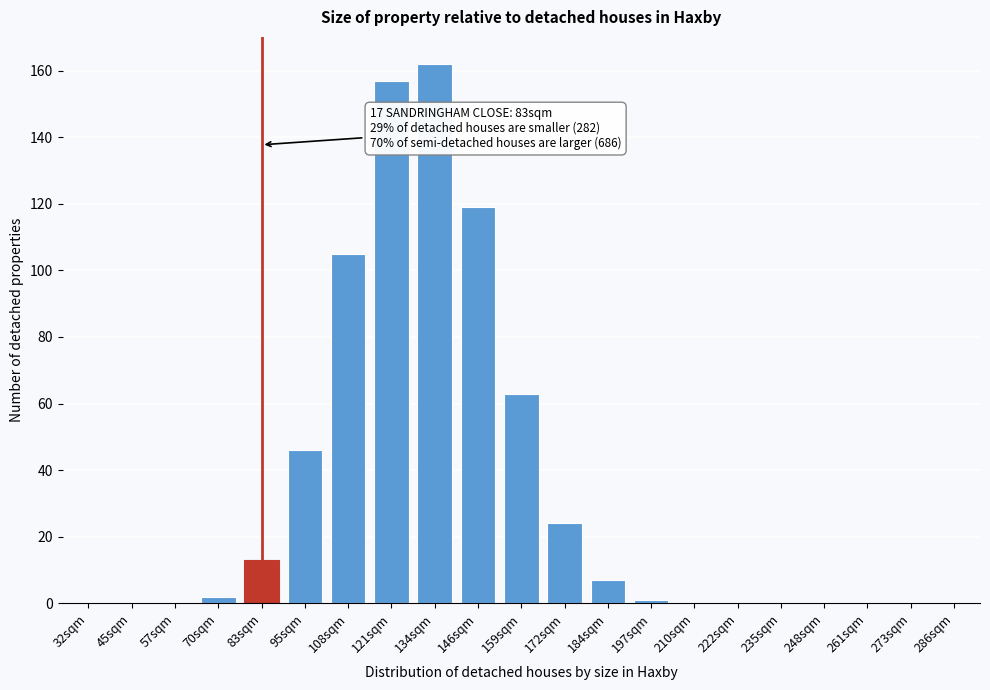

Reading left to right, list all the values displayed in this chart.

32sqm=0	45sqm=0	57sqm=0	70sqm=2	83sqm=13	95sqm=46	108sqm=105	121sqm=157	134sqm=162	146sqm=119	159sqm=63	172sqm=24	184sqm=7	197sqm=1	210sqm=0	222sqm=0	235sqm=0	248sqm=0	261sqm=0	273sqm=0	286sqm=0